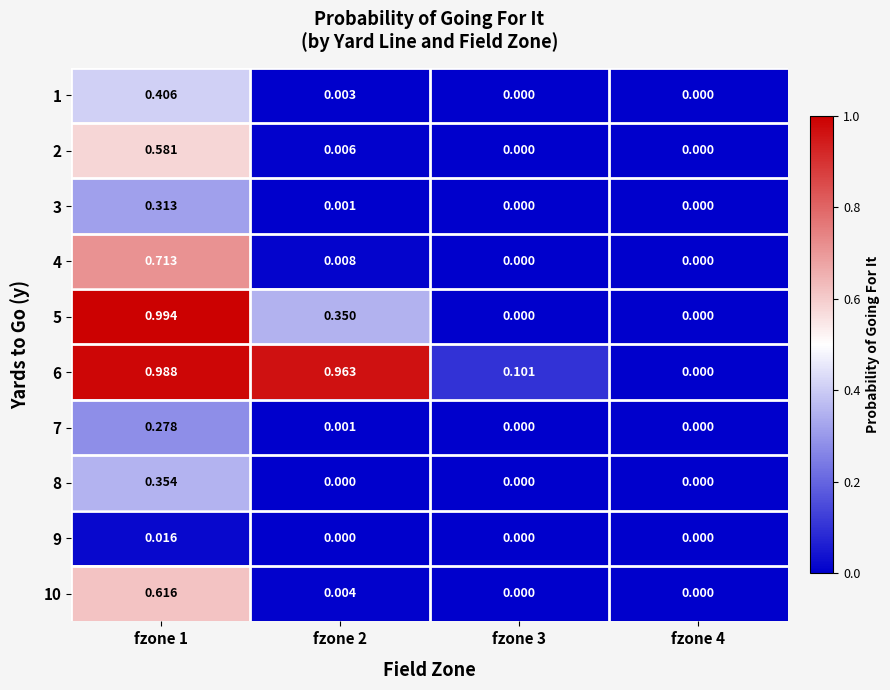

Between fzone 2 and fzone 3, which series saw the biggest shift?

6